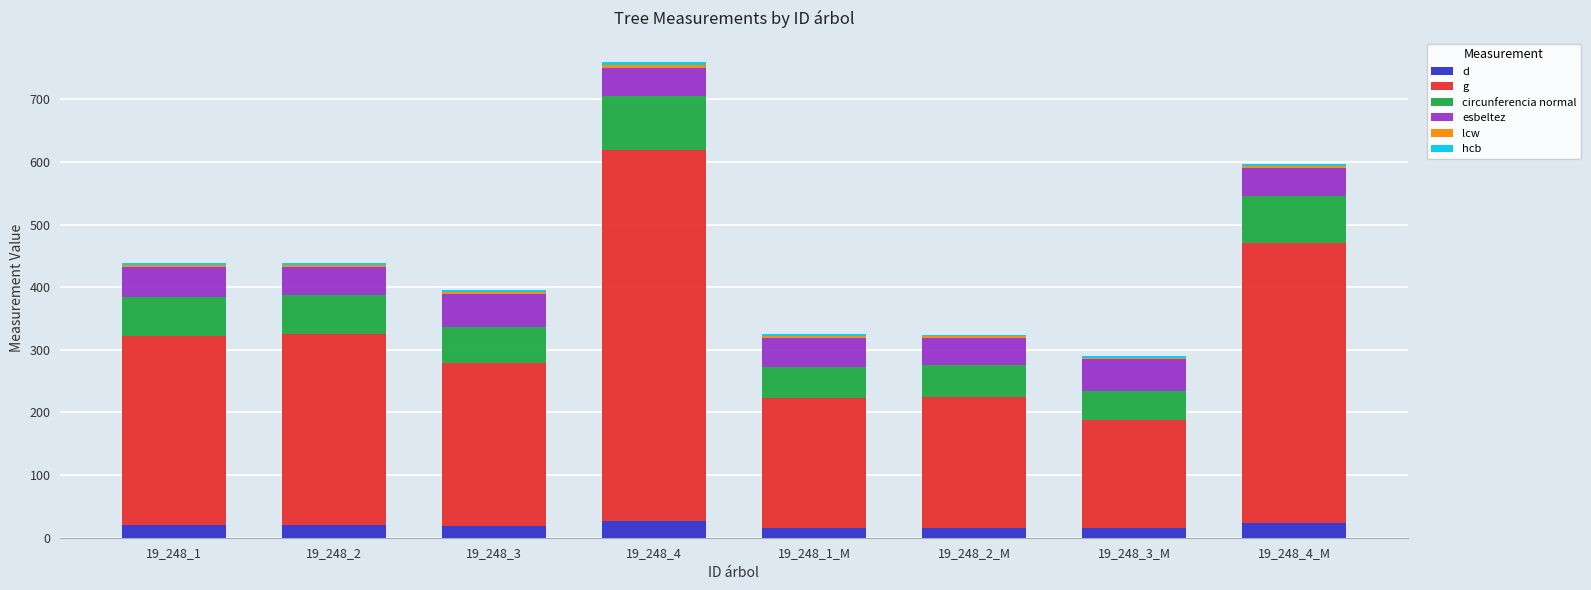

Which series has the widest spread of values?

g